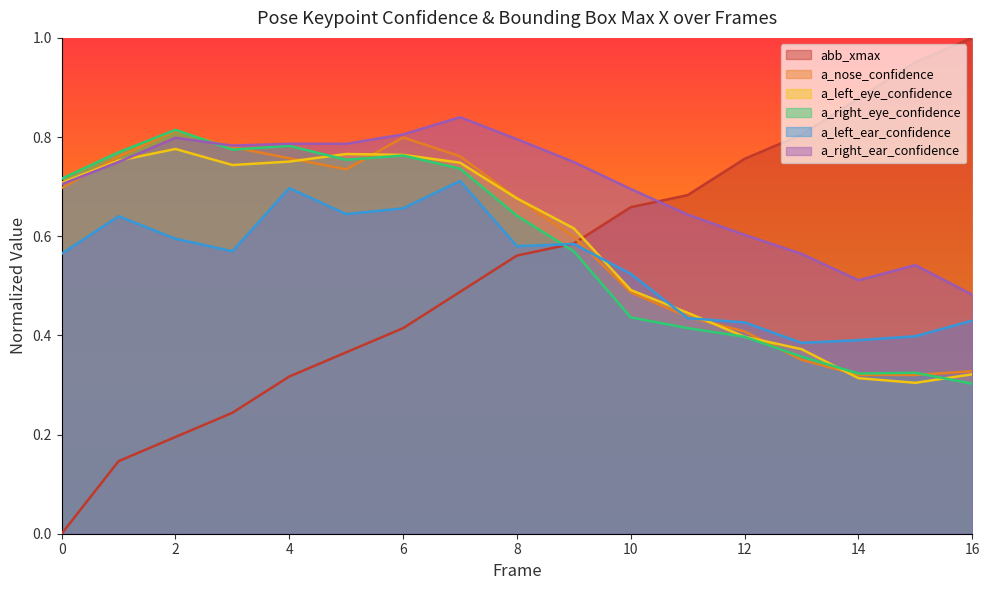

True or false: abb_xmax has more than 2 interior local peaks.

False